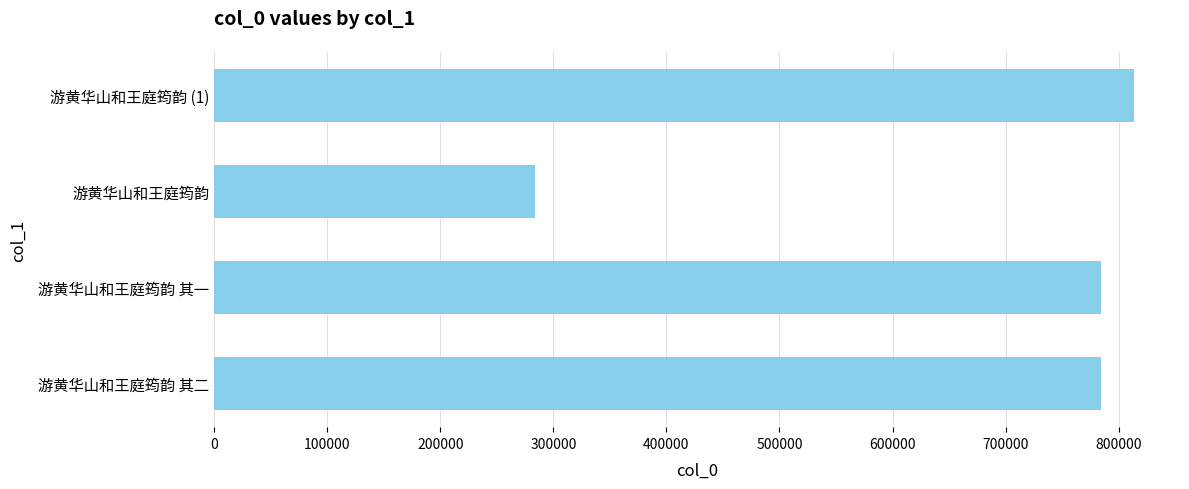

What is the greatest value displayed?

813505